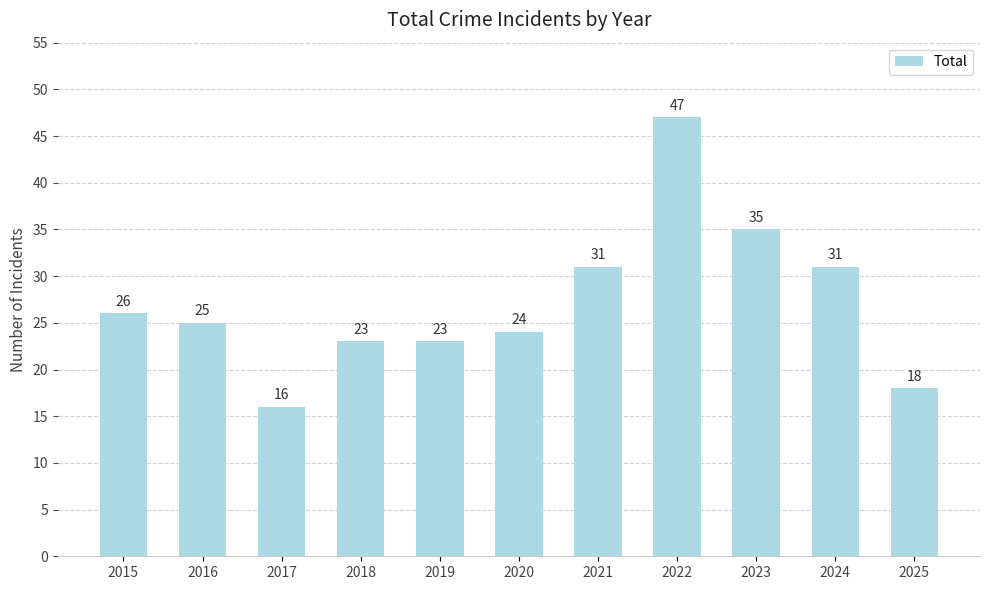

Is it true that the value at 2023 is 54?

False